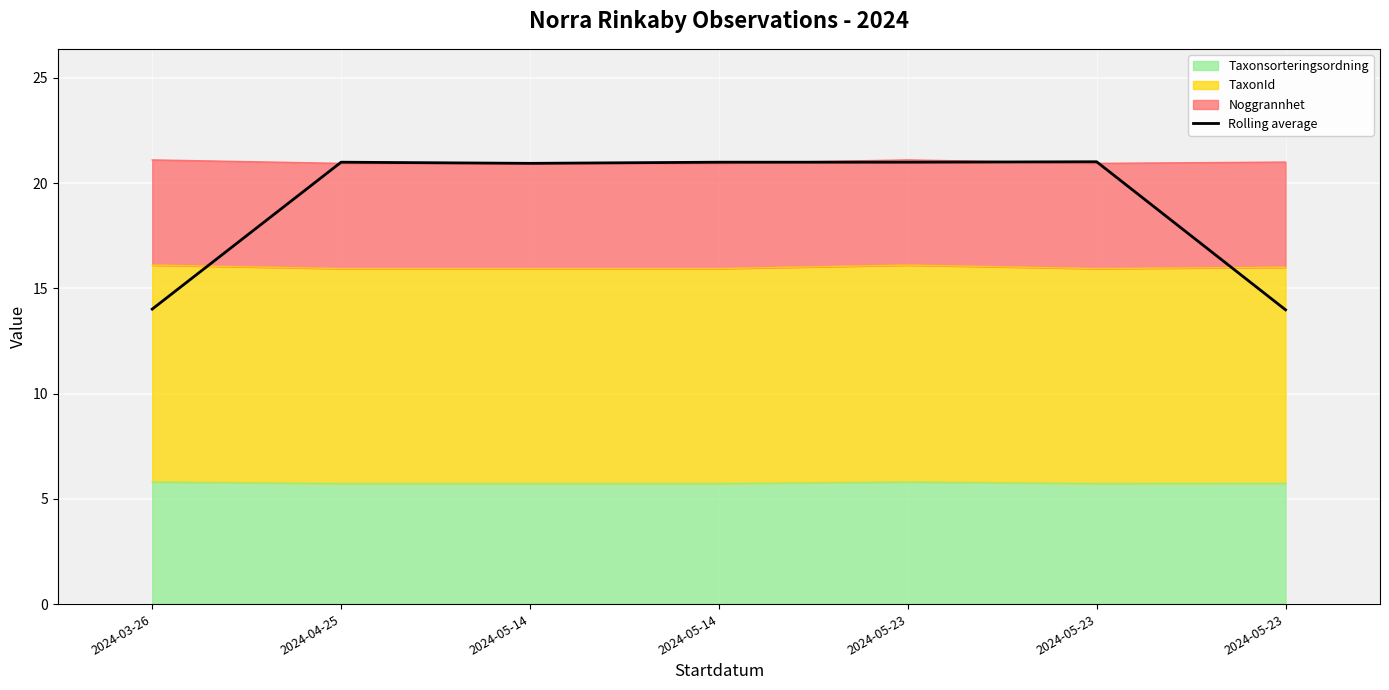

Reading left to right, extract all data points from this chart.

2024-03-26=14.0	2024-04-25=21.0	2024-05-14=20.9	2024-05-14=21.0	2024-05-23=21.0	2024-05-23=21.0	2024-05-23=14.0